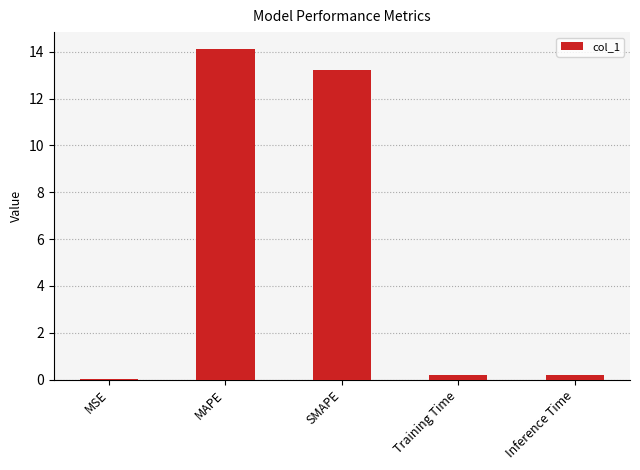

Which has a higher value, Inference Time or MAPE?

MAPE